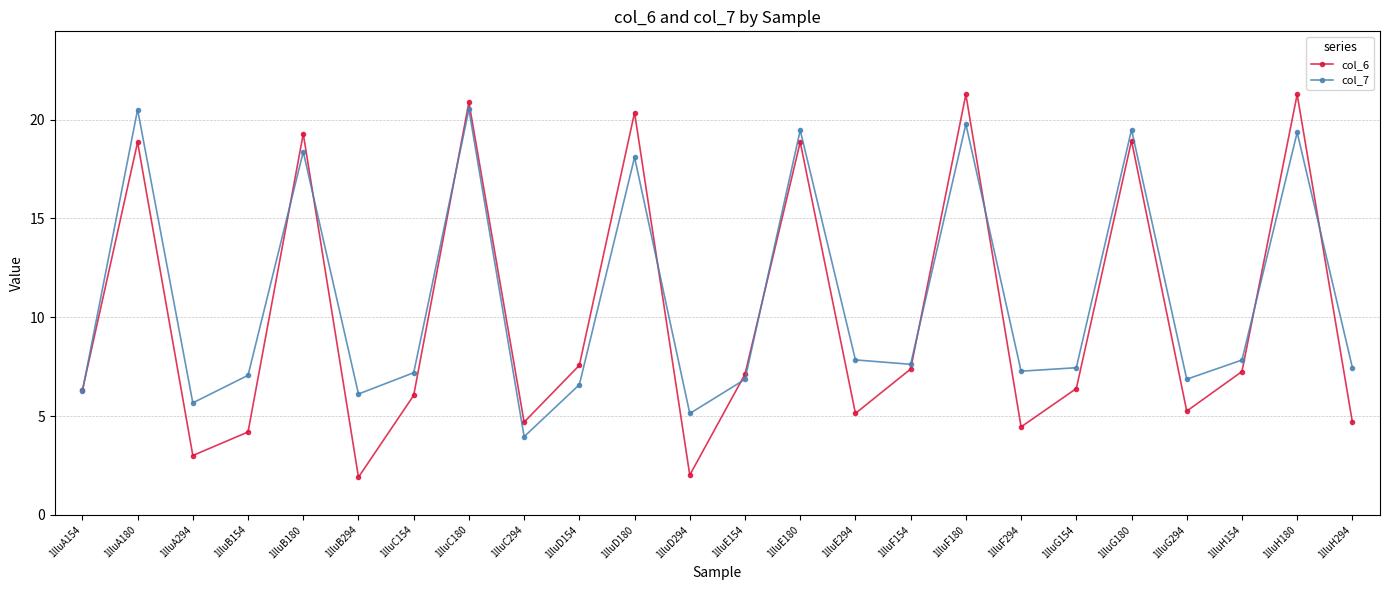

Which series has the largest range (max minus min)?

col_6